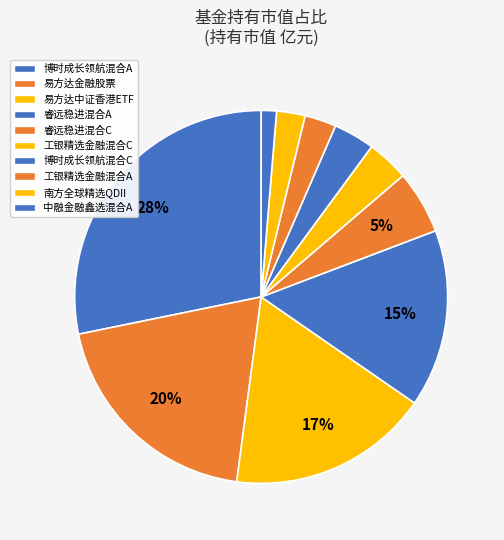

Is there a majority slice in this chart?

No